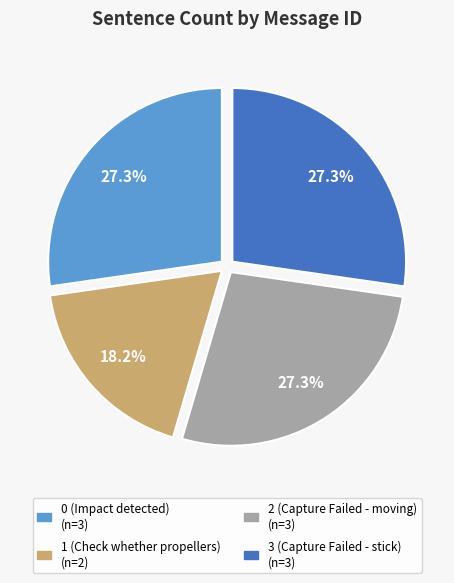

True or false: 3 (Capture Failed - stick) accounts for 27% of the total.

True